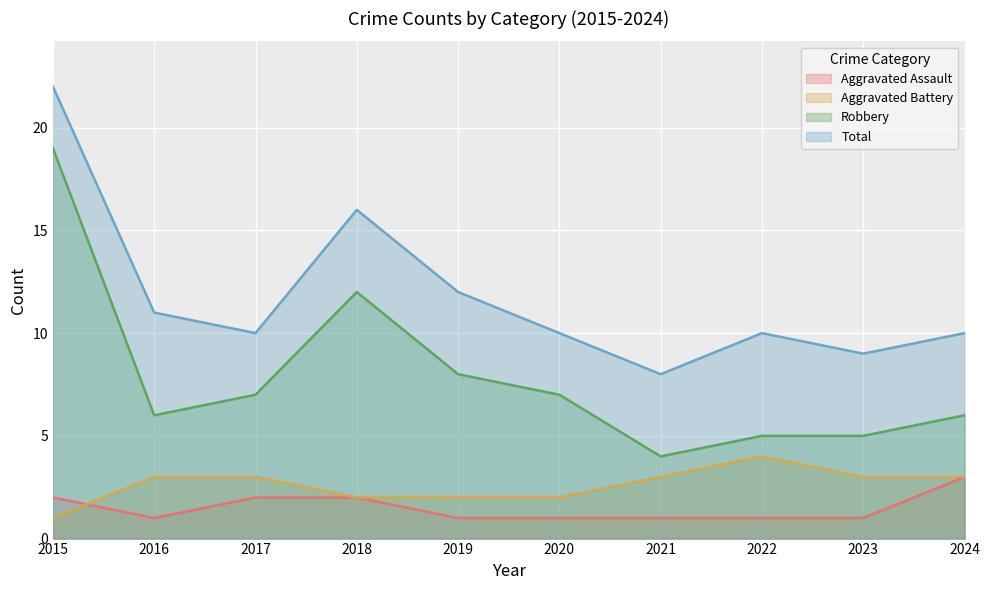

List the labels in order of Total value, largest first.

2015, 2018, 2019, 2016, 2017, 2020, 2022, 2024, 2023, 2021